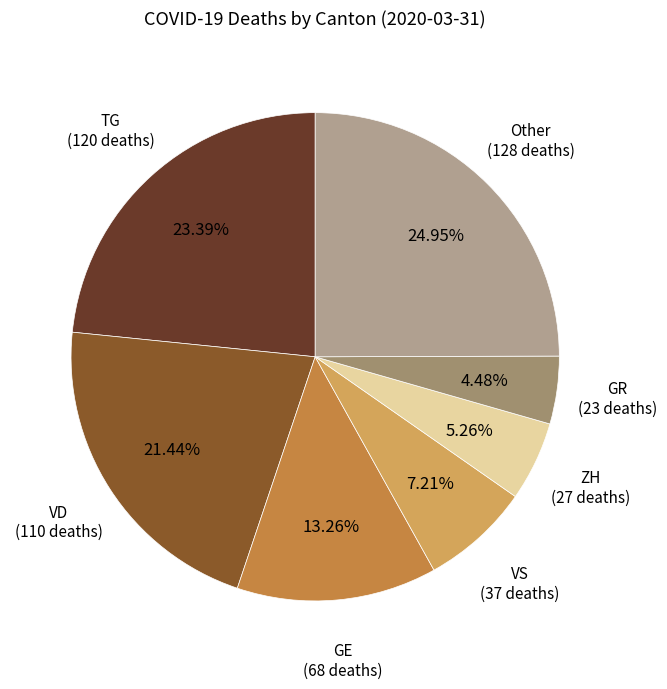

Is there a majority slice in this chart?

No